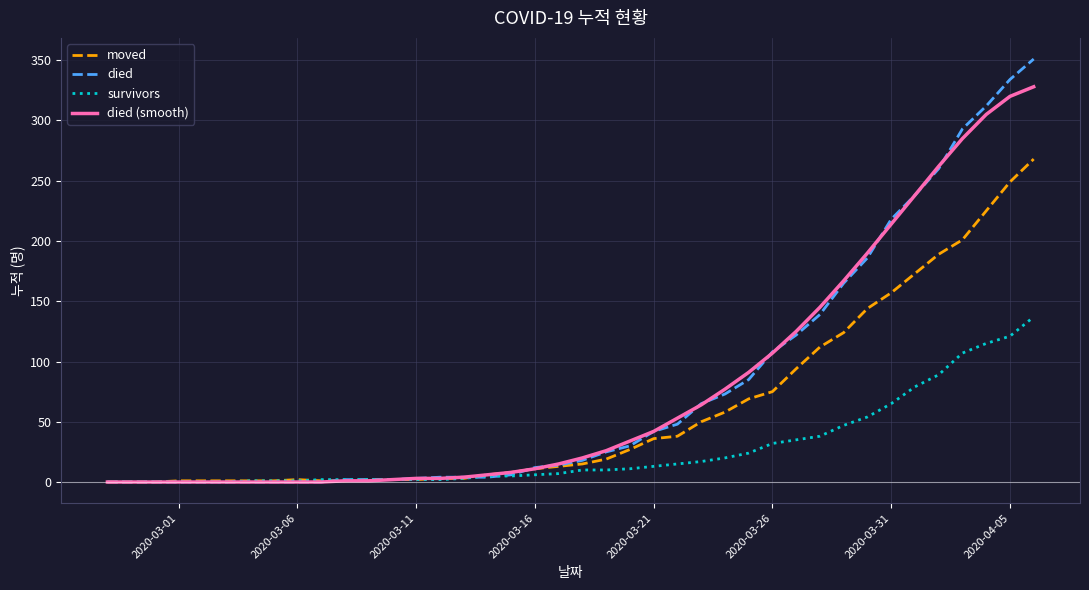

List the series in order of their peak value, highest first.

died, died (smooth), moved, survivors